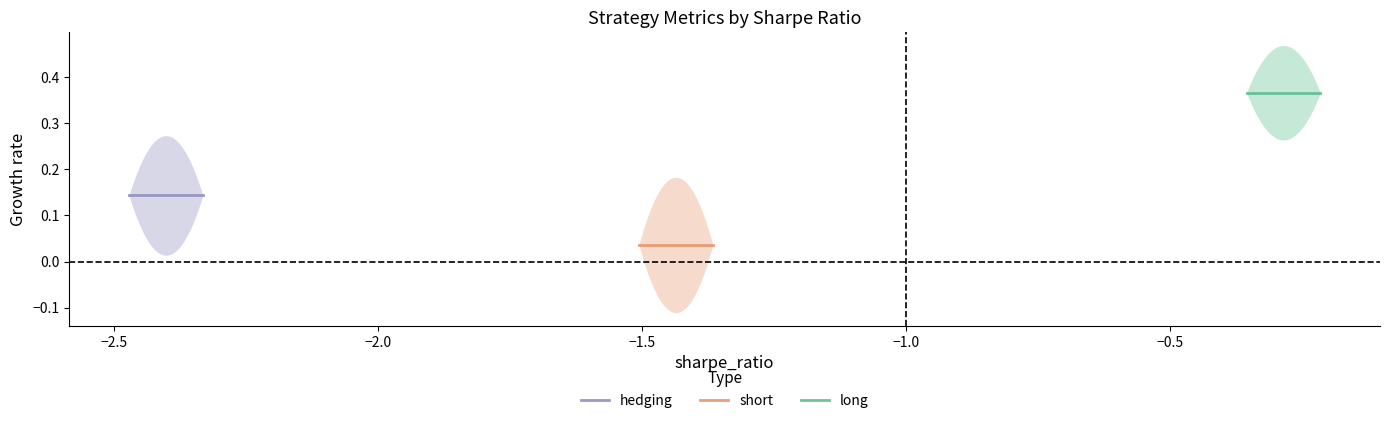

True or false: hedging and long cross at least once.

False